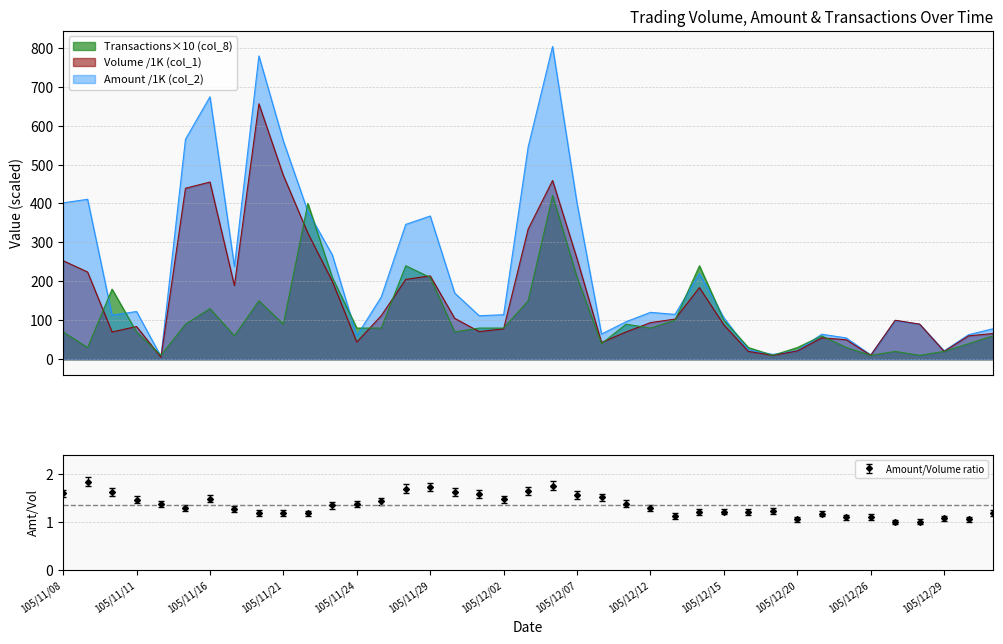

What position from the right is 105/11/09?

38